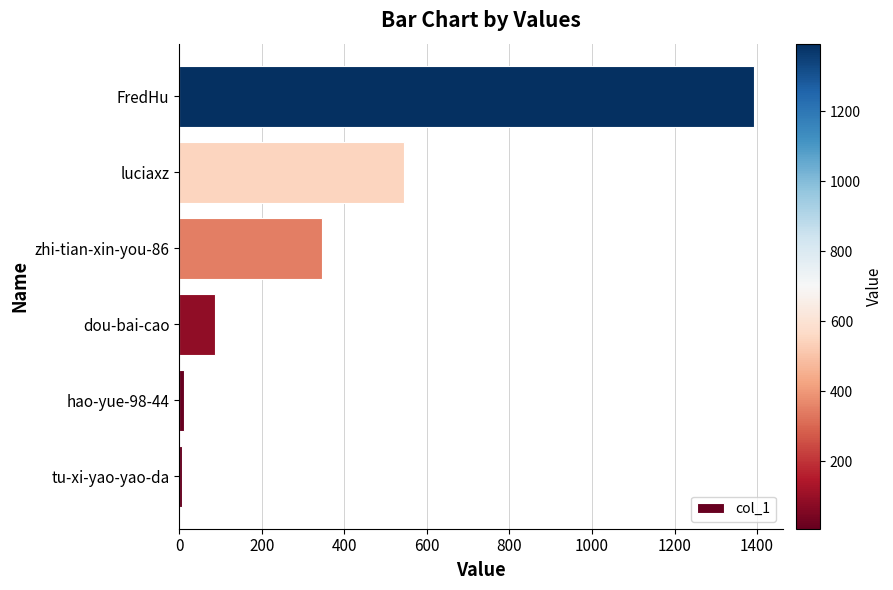

Where is the data nearest to the value 700?

luciaxz